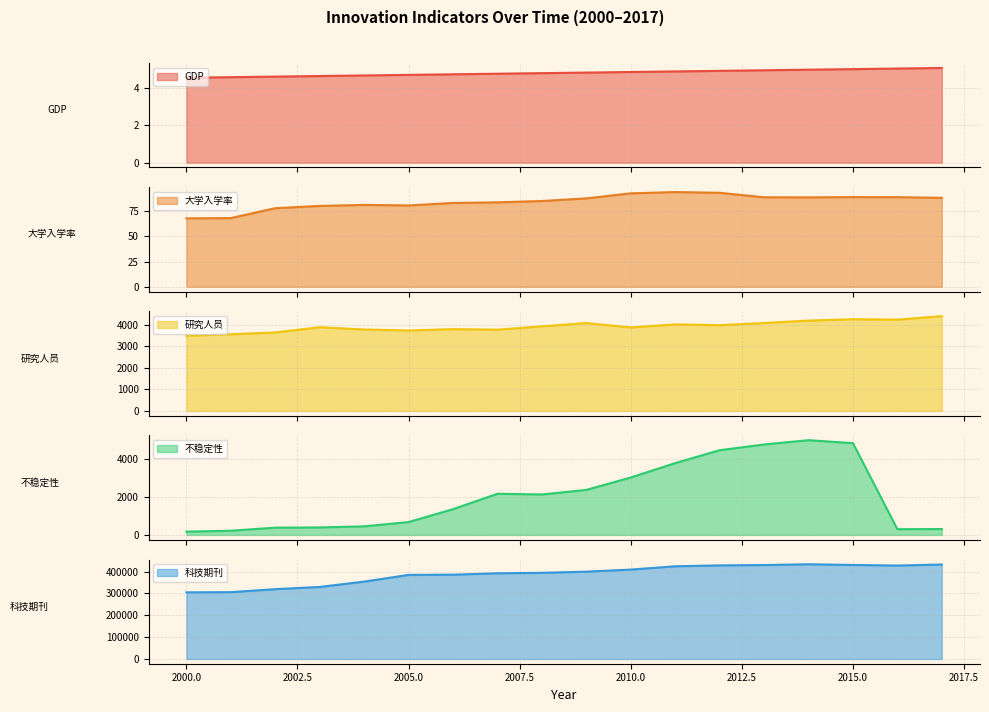

At which label is 科技期刊 closest to 368986?

2004